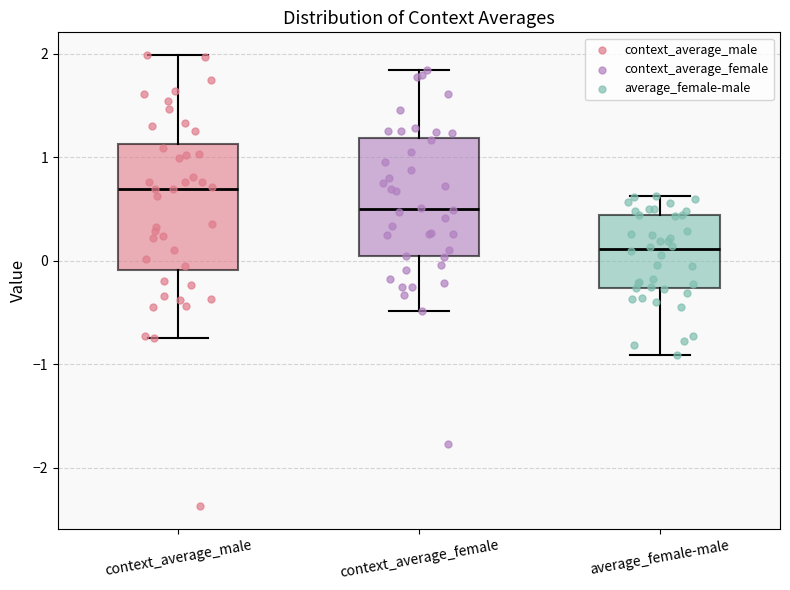

Reading left to right, read every box against the y-axis: the position of its median line, the range the box covers, and the ends of its whiskers. The values are not printed on the chart, so give them approximately, as read against the axis.

context_average_male: median 0.7, box -0.1 to 1.1, whiskers -0.7 to 2.0
context_average_female: median 0.5, box 0.0 to 1.2, whiskers -0.5 to 1.8
average_female-male: median 0.1, box -0.3 to 0.4, whiskers -0.9 to 0.6